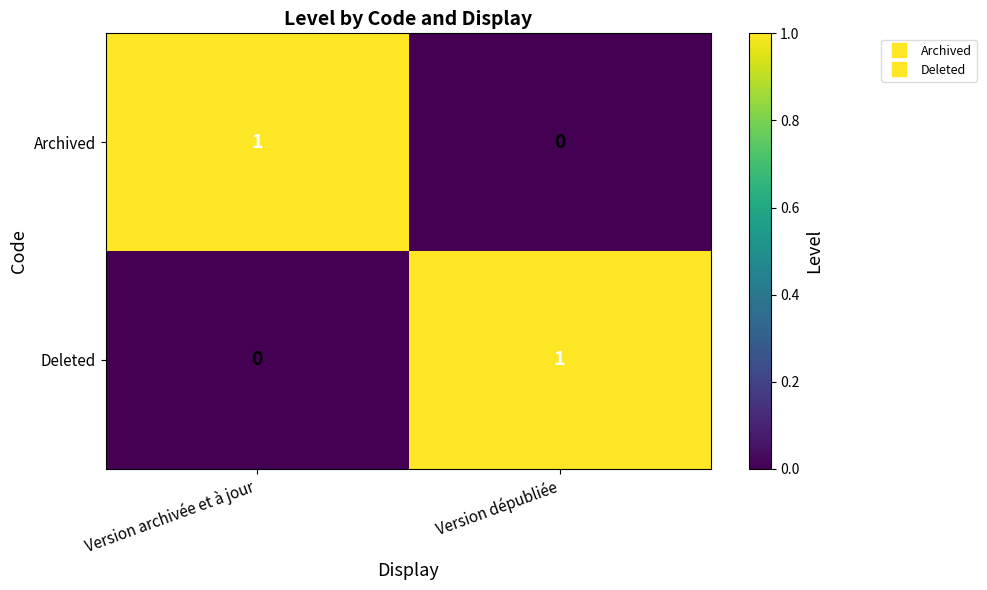

At which label is Archived closest to 0?

Version dépubliée